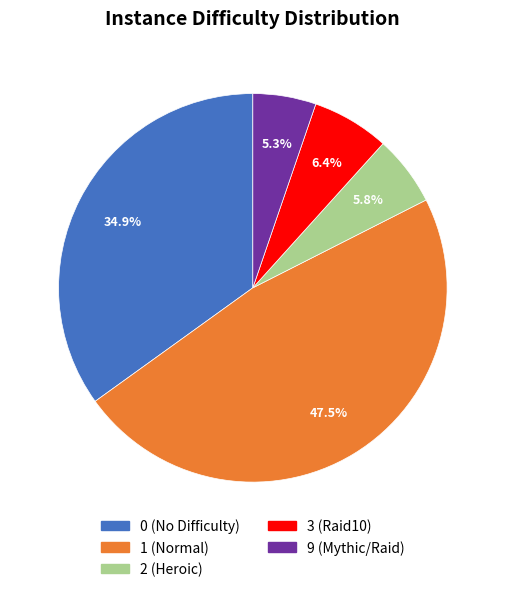

Is there a majority slice in this chart?

No